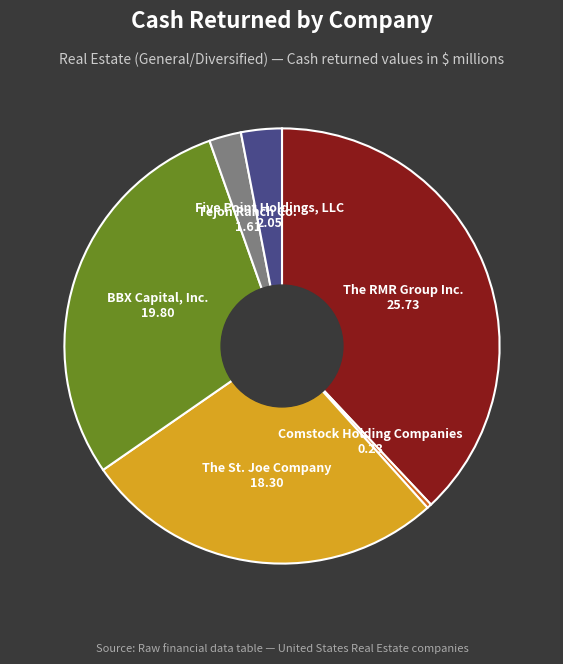

Does any single category account for the majority?

No